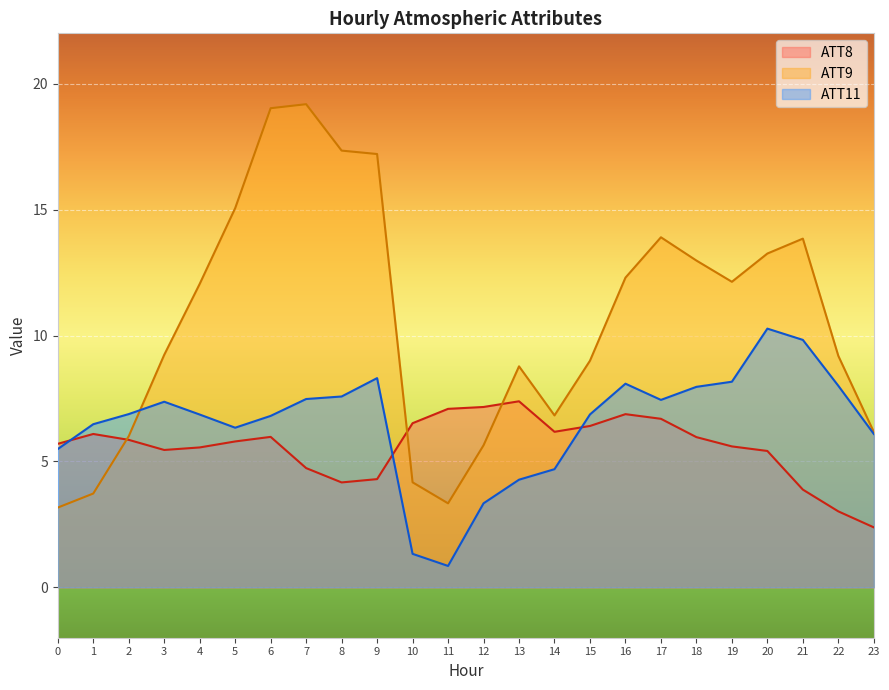

True or false: ATT11 has a value of 3.3 at 12.

True